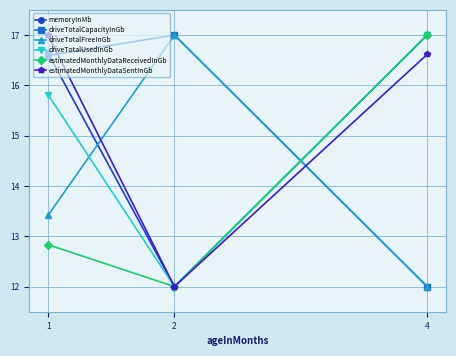

Reading right to left, extract all data points from this chart.

memoryInMb: 17.0	12.0	16.6
driveTotalCapacityInGb: 12.0	17.0	16.6
driveTotalFreeInGb: 12.0	17.0	13.4
driveTotalUsedInGb: 17.0	12.0	15.8
estimatedMonthlyDataReceivedInGb: 17.0	12.0	12.8
estimatedMonthlyDataSentInGb: 16.6	12.0	17.0